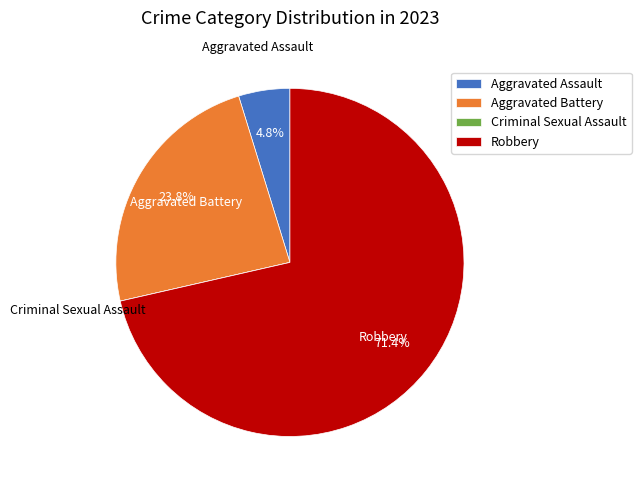

Is there a majority slice in this chart?

Yes